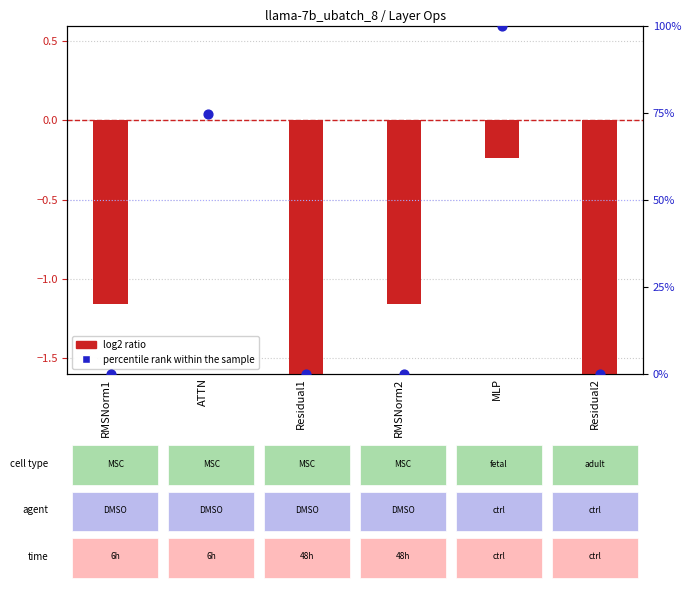

What is the total value across all series at RMSNorm1?

-1.2